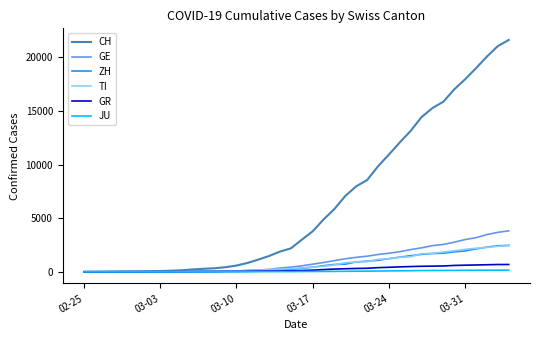

Which series has the largest total across all categories?

CH